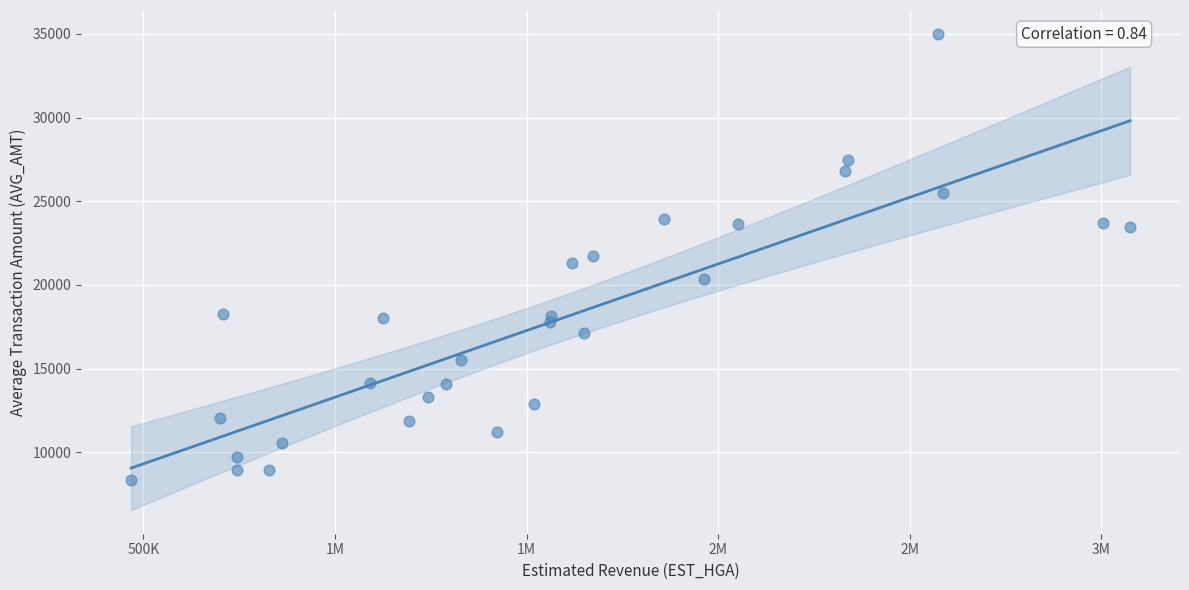

What is the range of Y values (max minus min)?

26655